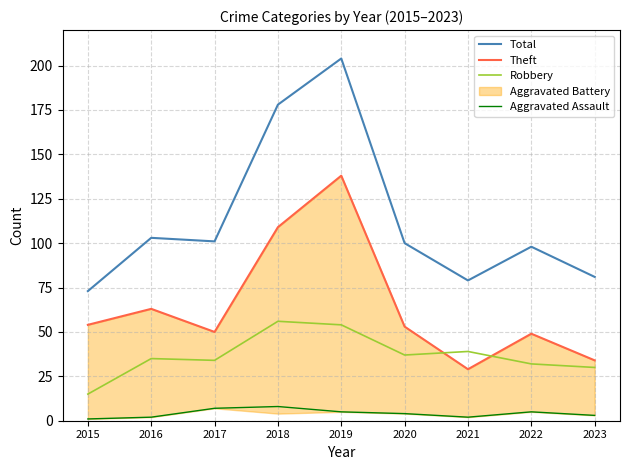

What is the sum of the Theft values at 2016 and 2020?

116